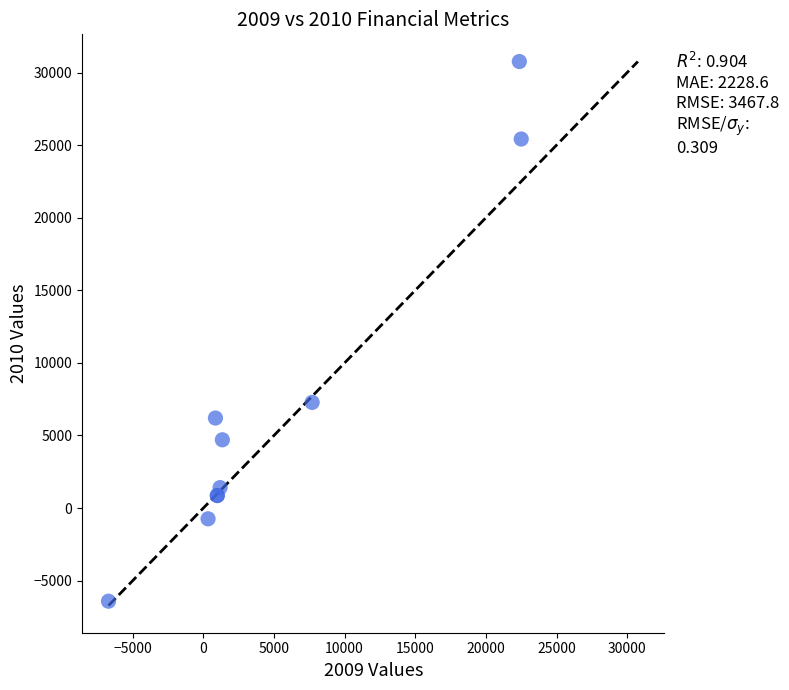

What Y value in the scatter plot is closest to 12172?

7278